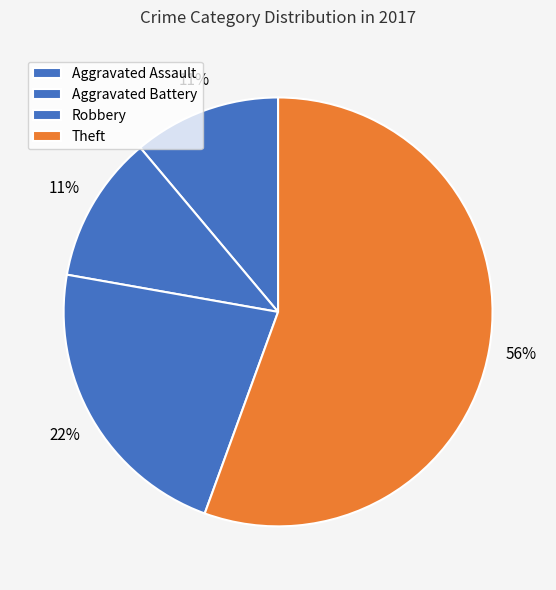

Which has a higher value, Aggravated Battery or Theft?

Theft